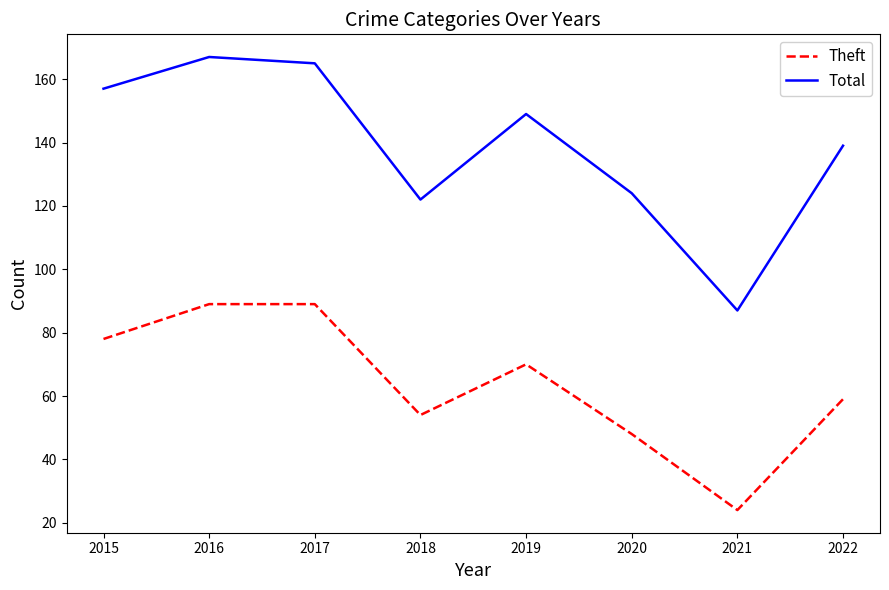

At which category does the chart reach its minimum across all series?

2021